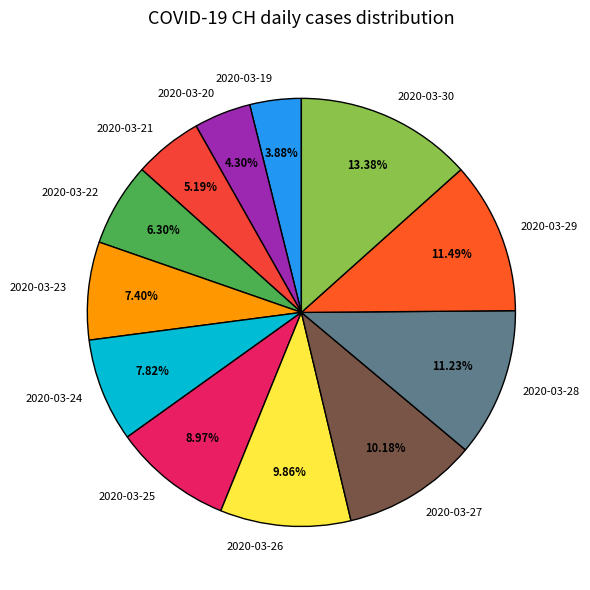

To the nearest percent, what is the average slice percentage?

8%